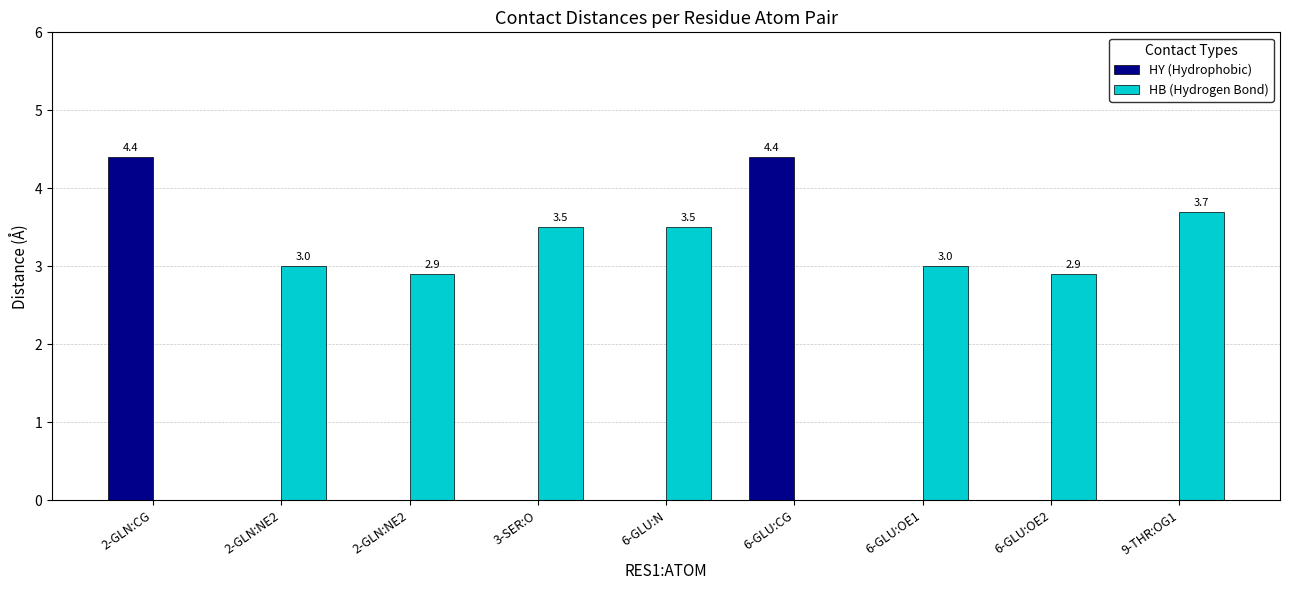

How many data points does each series have?

9